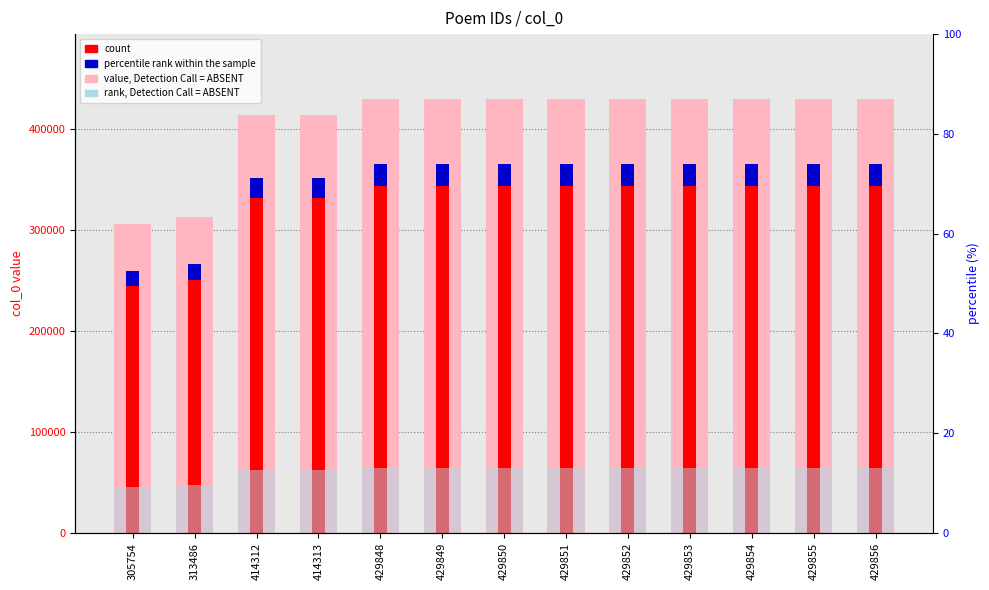

What is the value of the rank, Detection Call = ABSENT bar at the 13th from the left?

64478.4